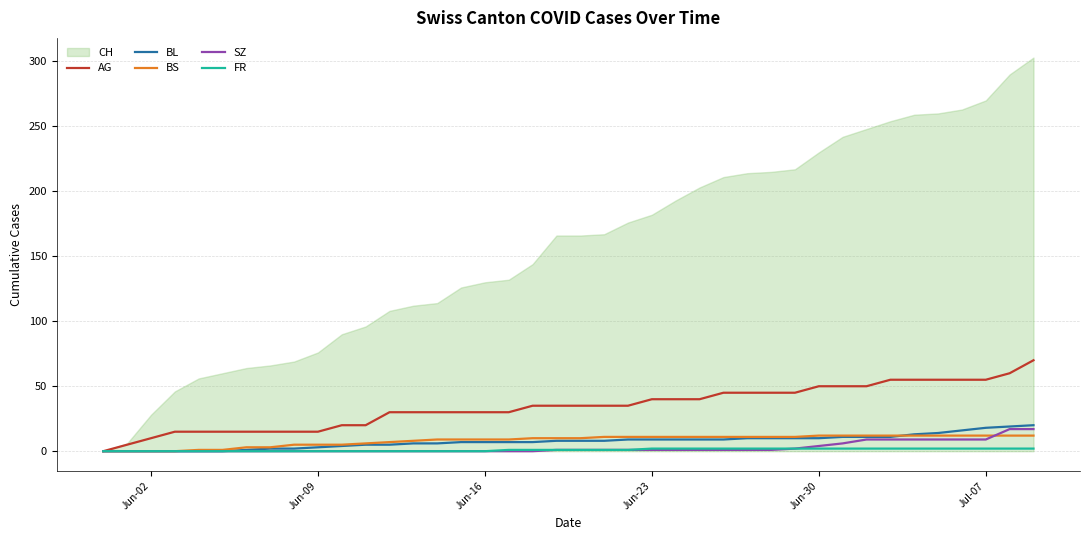

The BL series shows 9 at Jun-23. True or false?

True